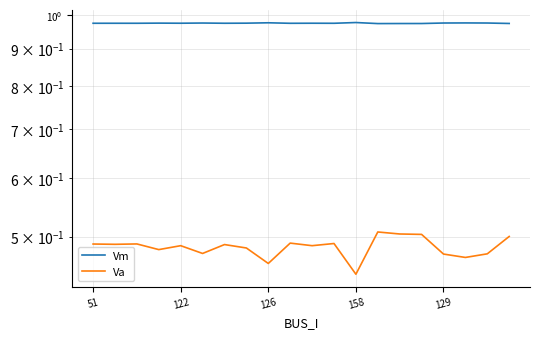

What is the sum of all Va values?

9.7